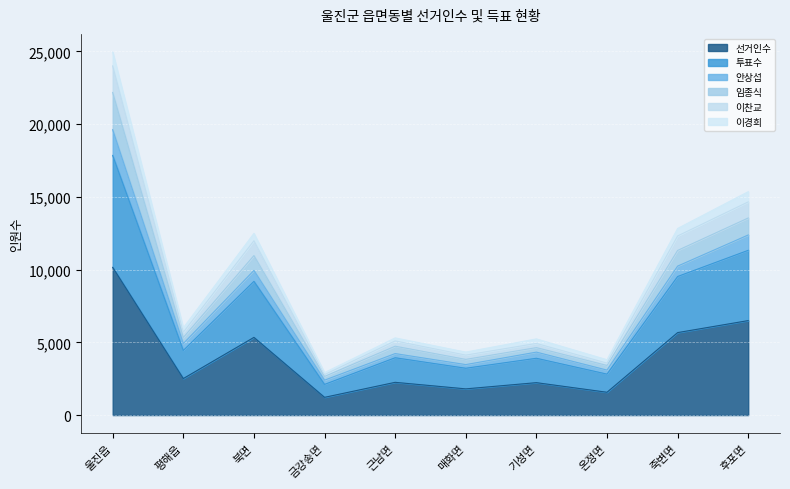

The 선거인수 series shows 10086 at 후포면. True or false?

False